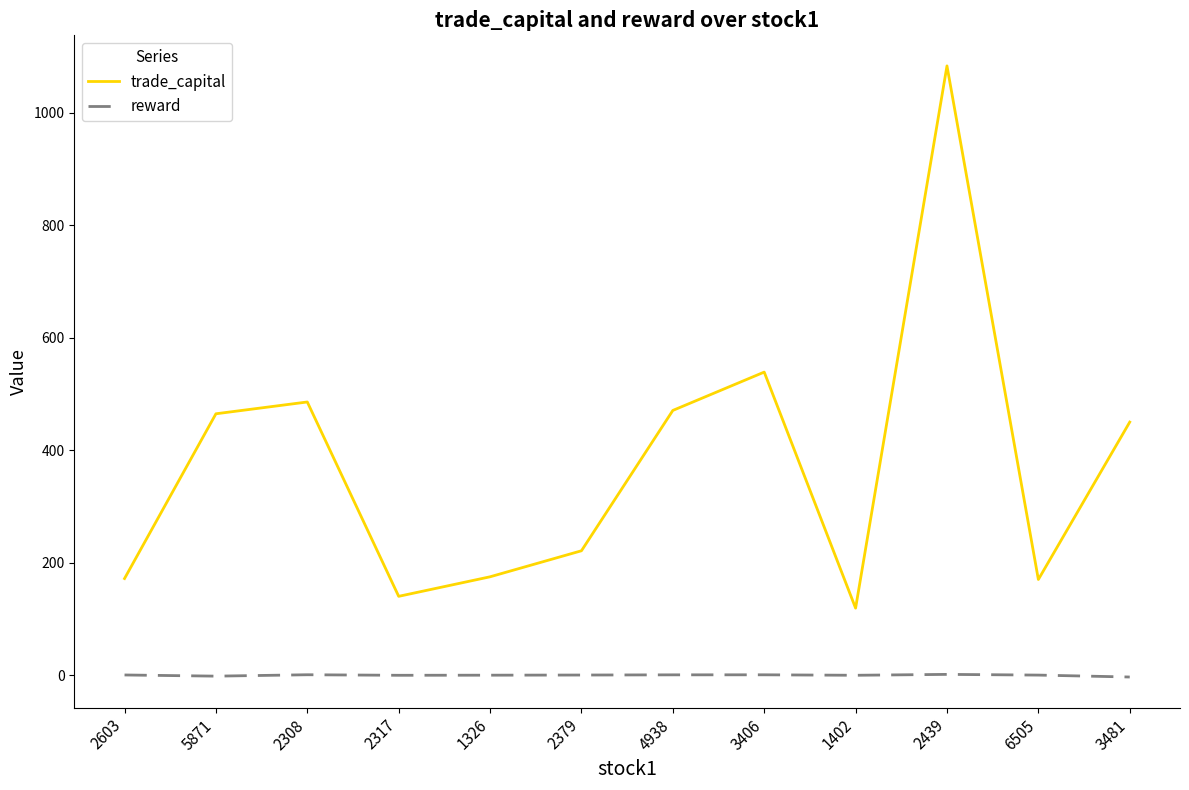

Which series has the largest range (max minus min)?

trade_capital